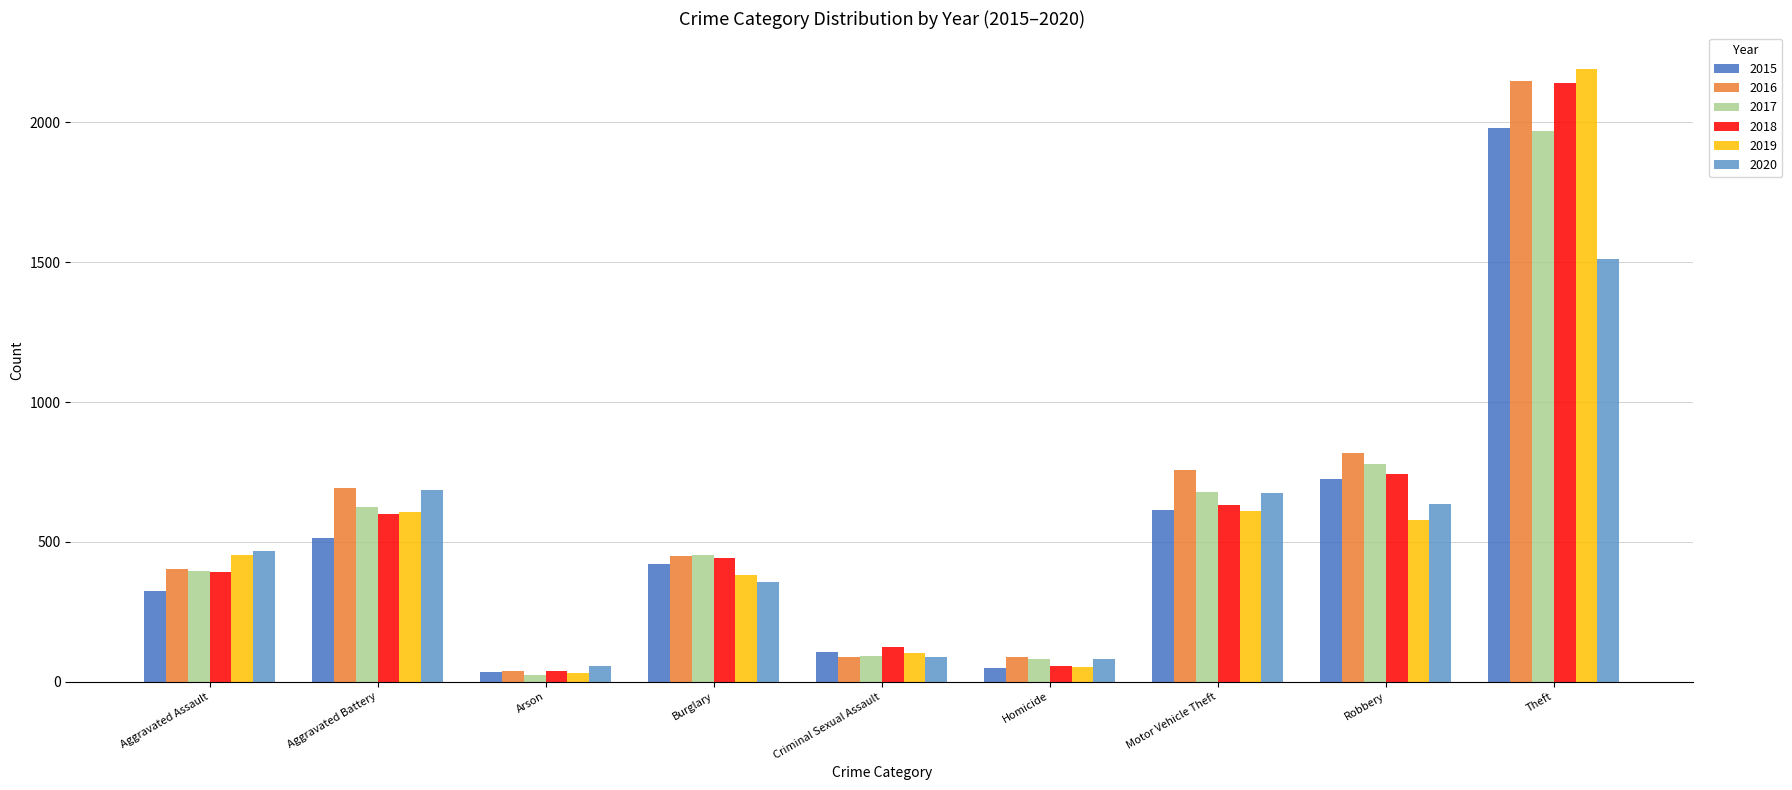

Which series has the largest total across all categories?

2016